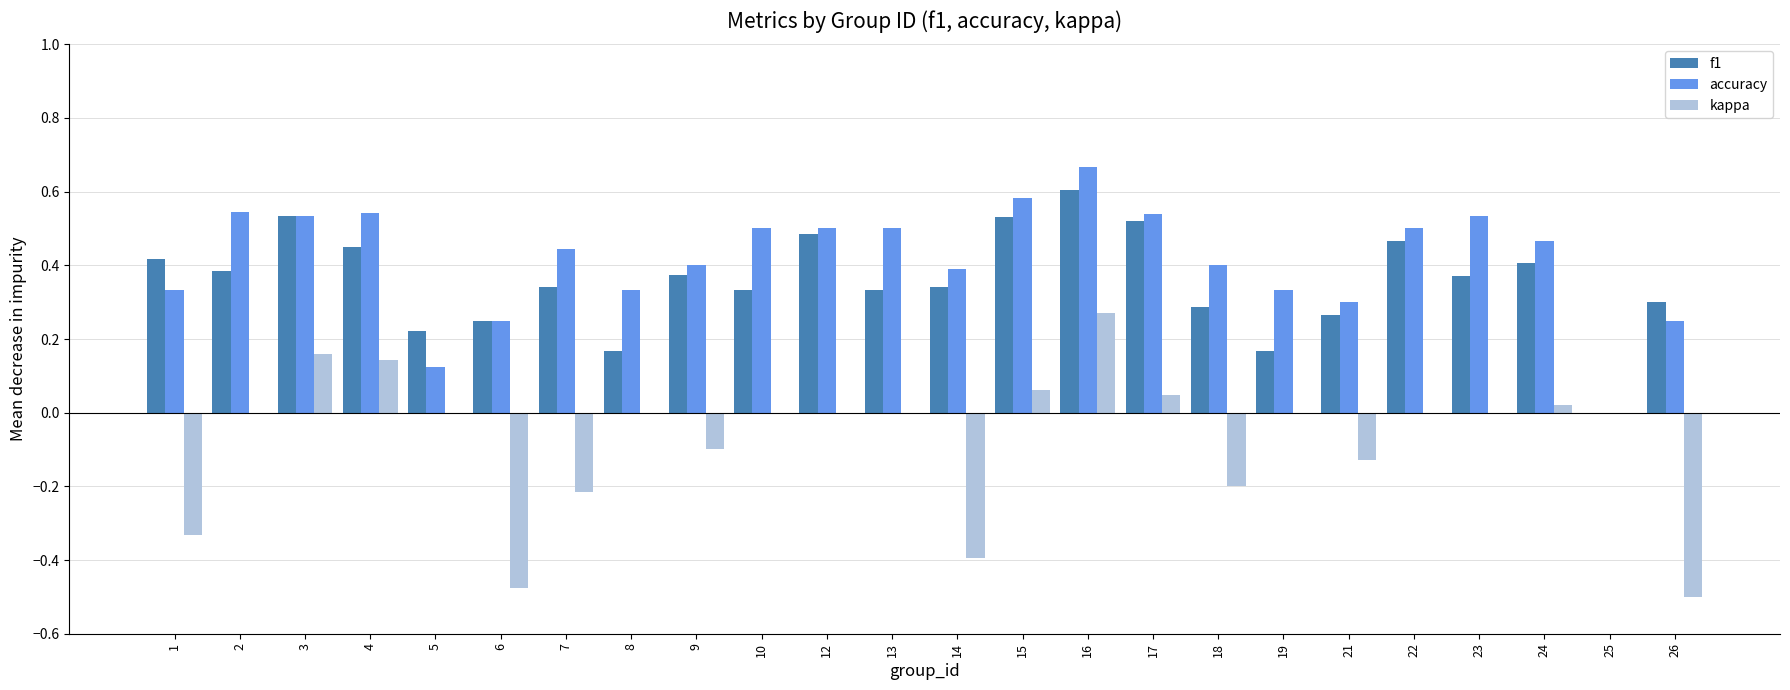

What is the sum of all kappa values?

-1.6